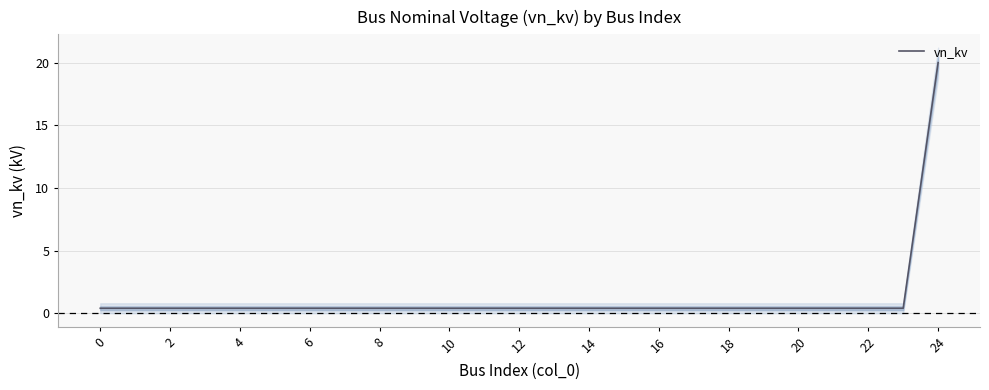

Reading right to left, list all the values displayed in this chart.

20.0	0.4	0.4	0.4	0.4	0.4	0.4	0.4	0.4	0.4	0.4	0.4	0.4	0.4	0.4	0.4	0.4	0.4	0.4	0.4	0.4	0.4	0.4	0.4	0.4